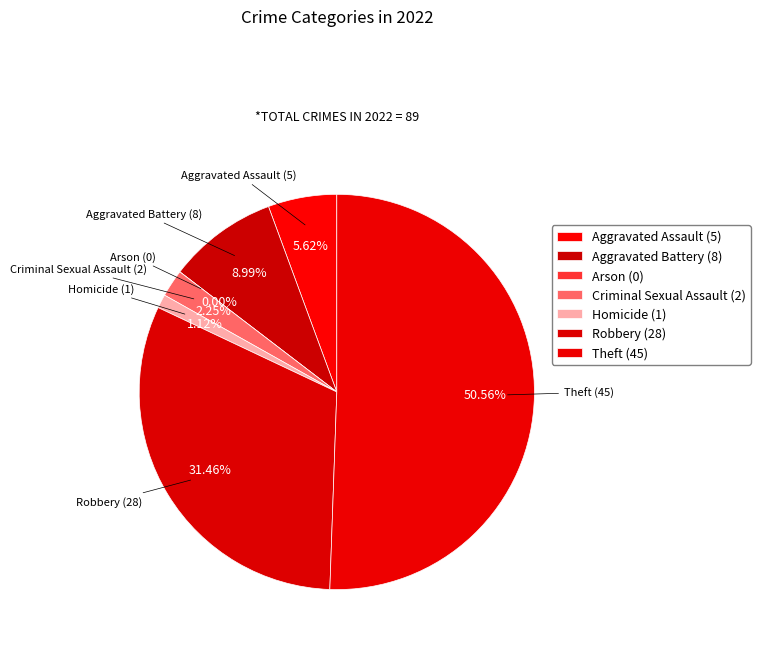

To the nearest percent, what is the combined percentage of Arson and Homicide?

1%